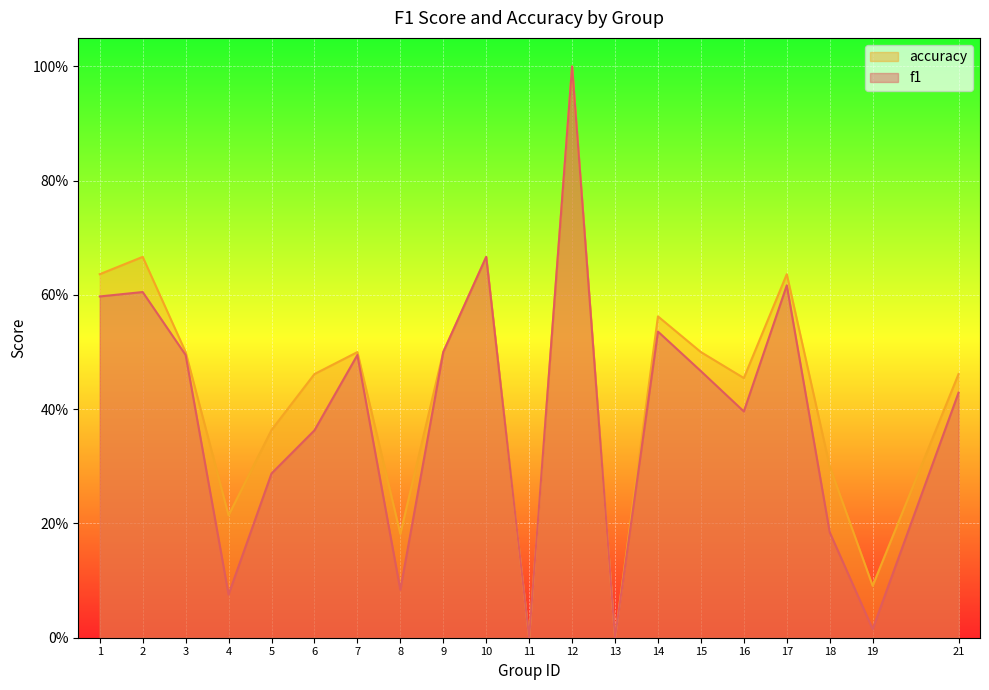

What is the difference between the maximum and second lowest values in the f1 series?

1.0